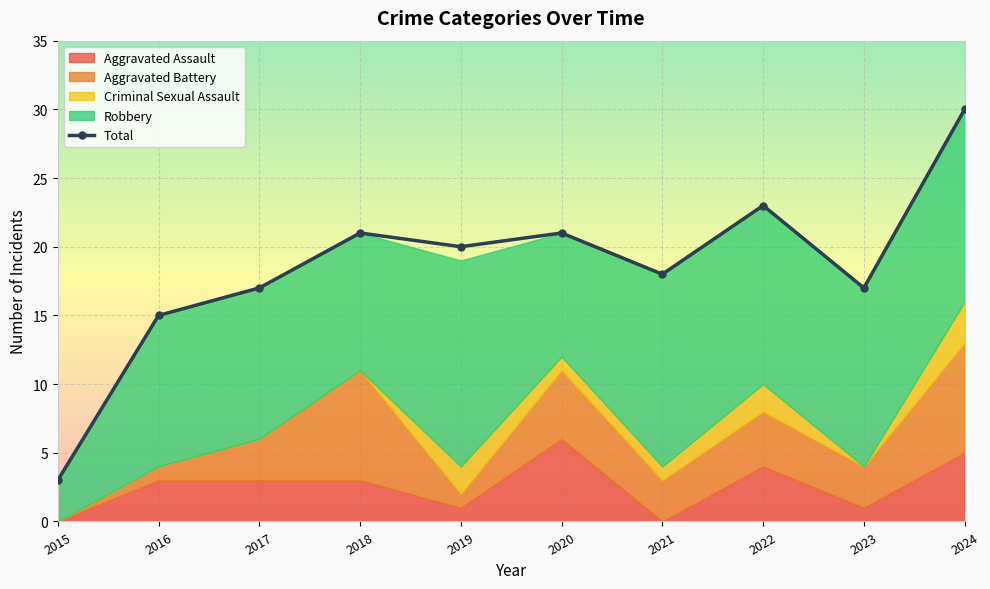

What is the approximate value at 2015, to the nearest 5?

5